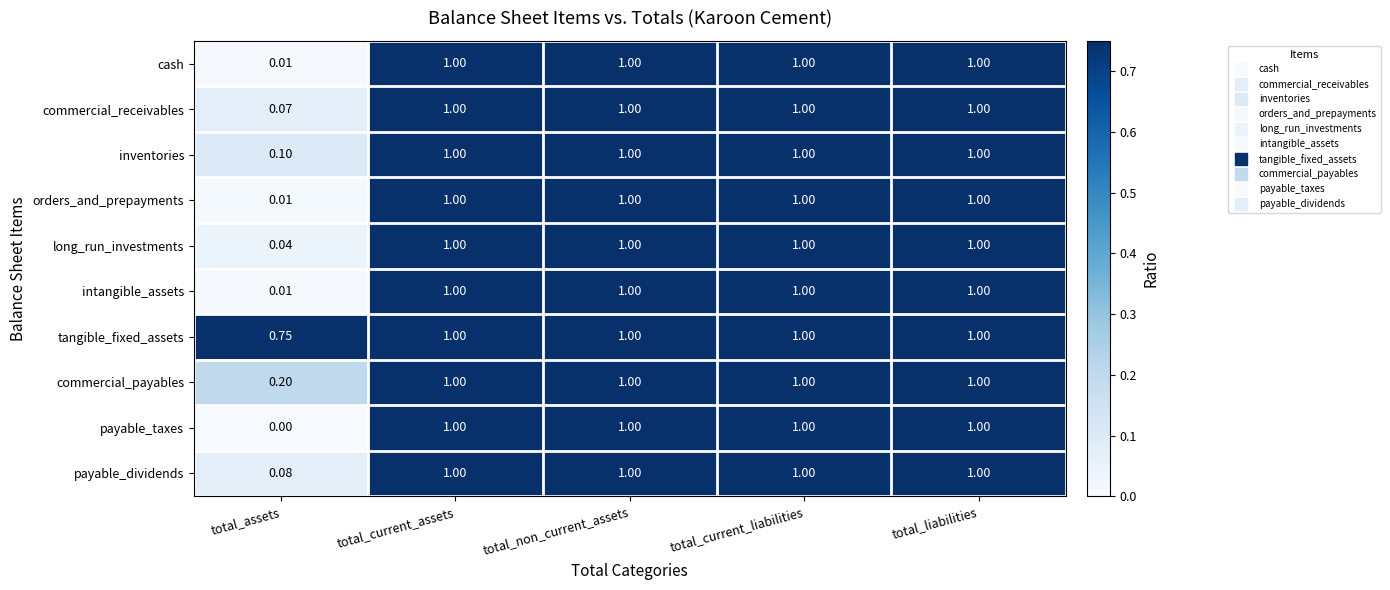

Which category has the lowest value across all series?

total_assets